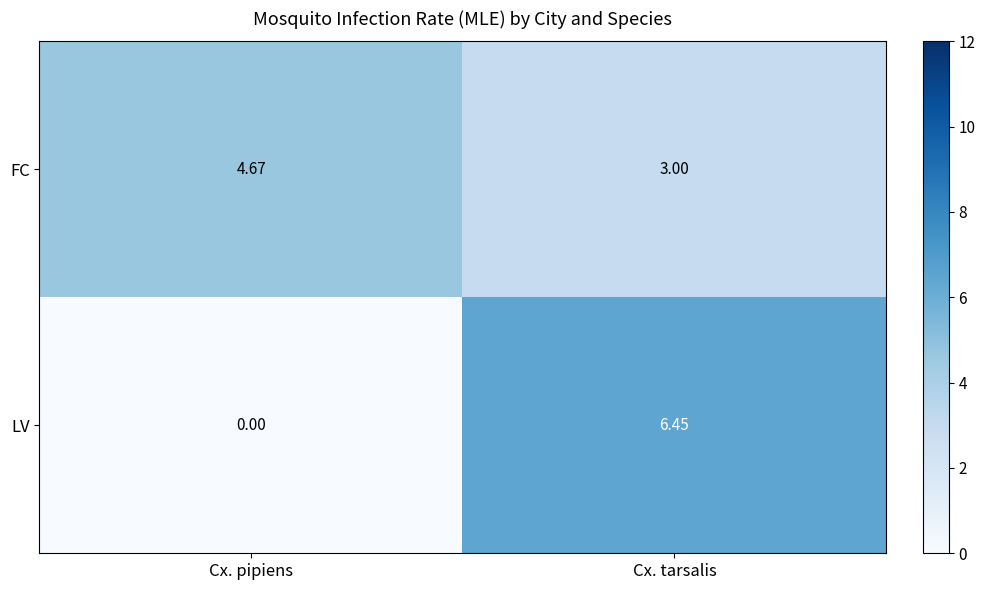

Rank the categories by LV value from highest to lowest.

Cx. tarsalis, Cx. pipiens